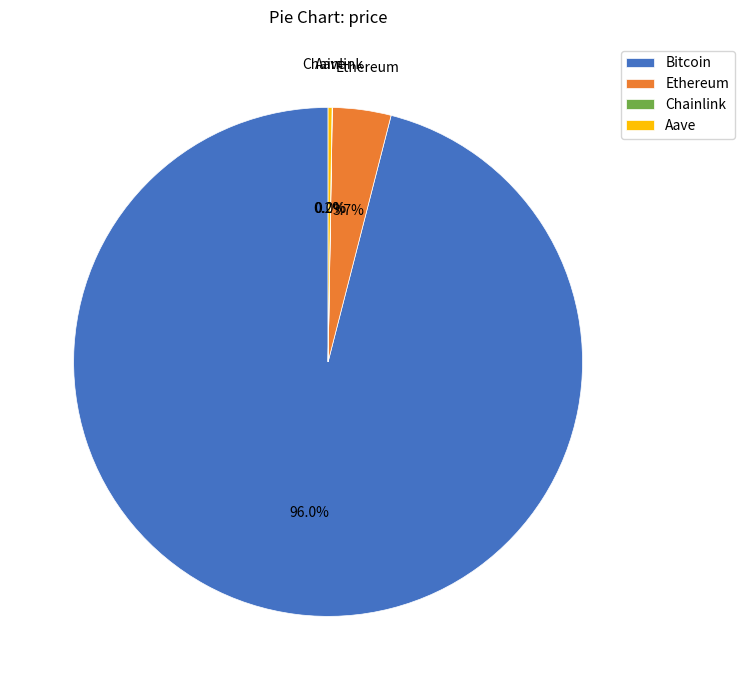

What is the largest slice in the pie chart?

Bitcoin